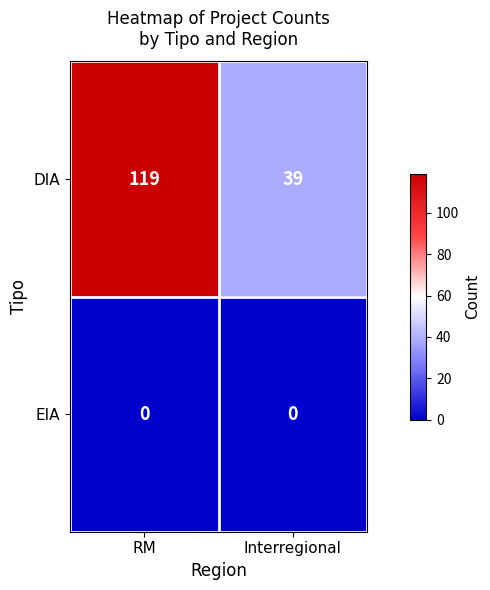

What is the sum of the DIA values at RM and Interregional?

158